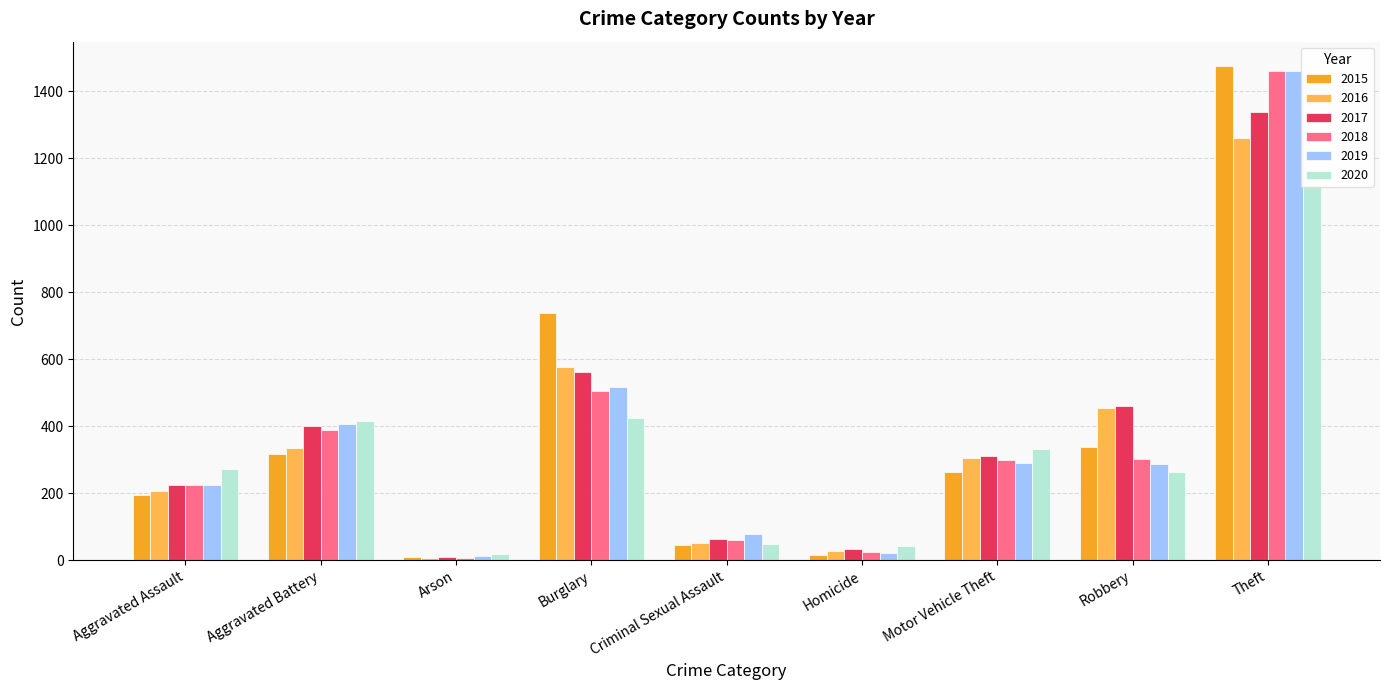

What is the sum of the 2018 values at Arson and Criminal Sexual Assault?

67